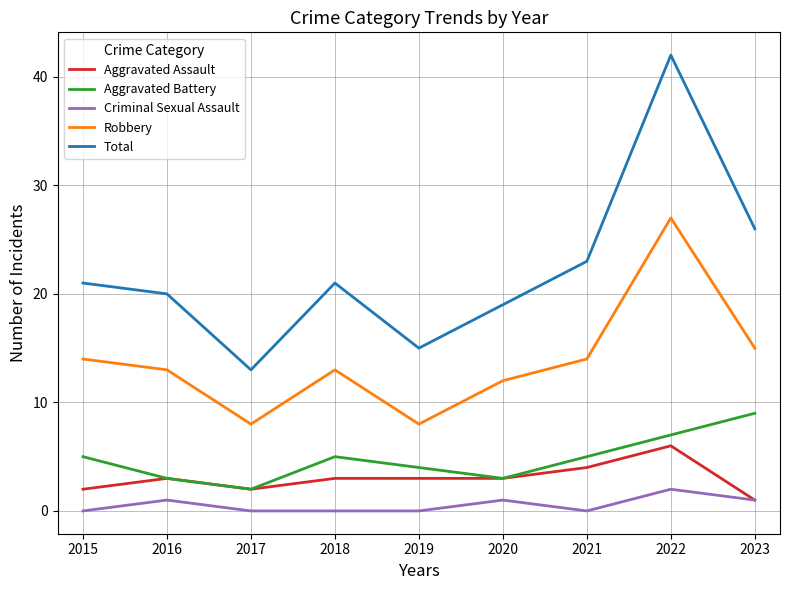

Count the Aggravated Battery values in the range 3 to 5.

6